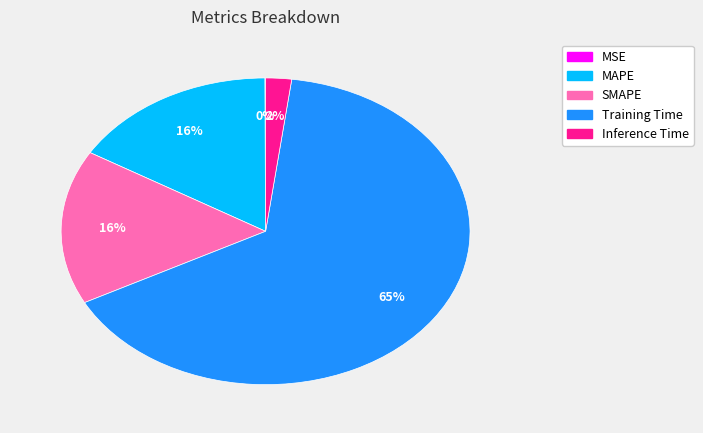

The SMAPE slice represents 29% of the pie. True or false?

False